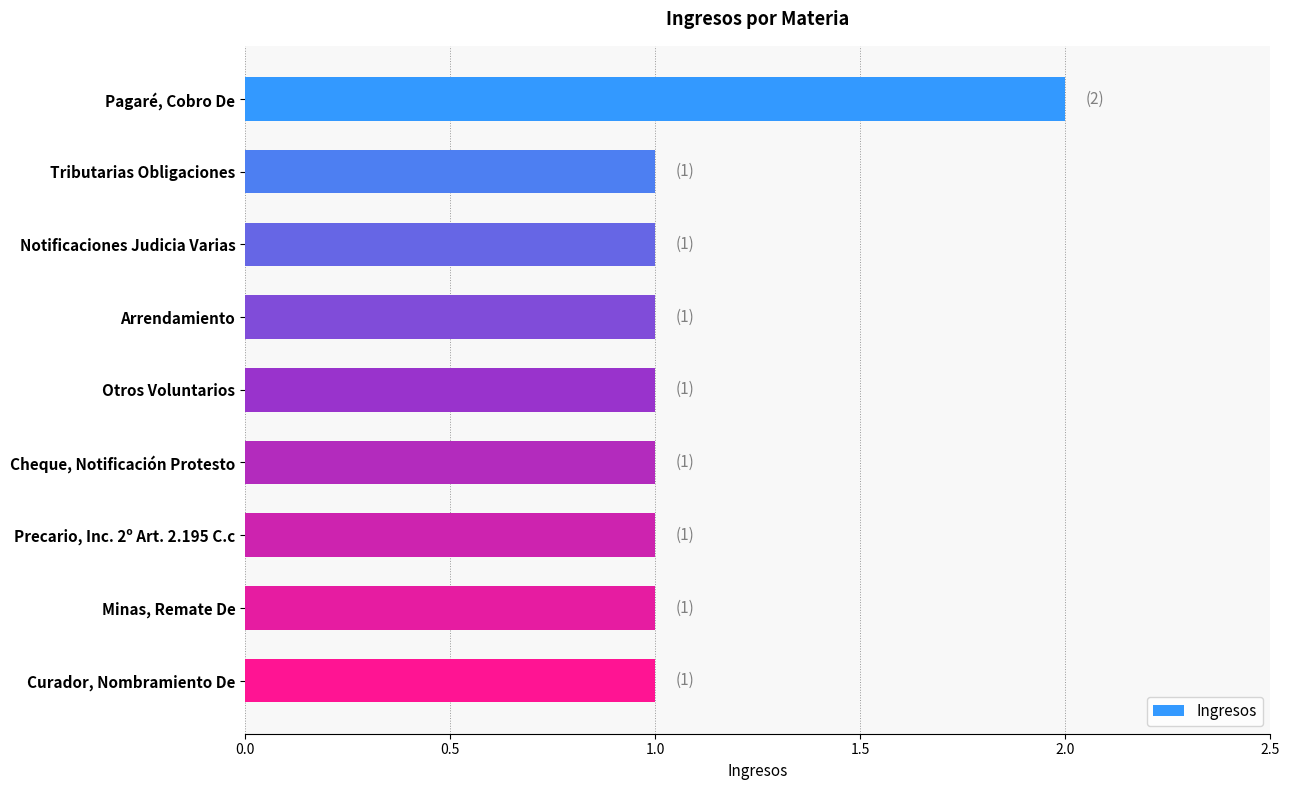

How many series are shown in this chart?

1